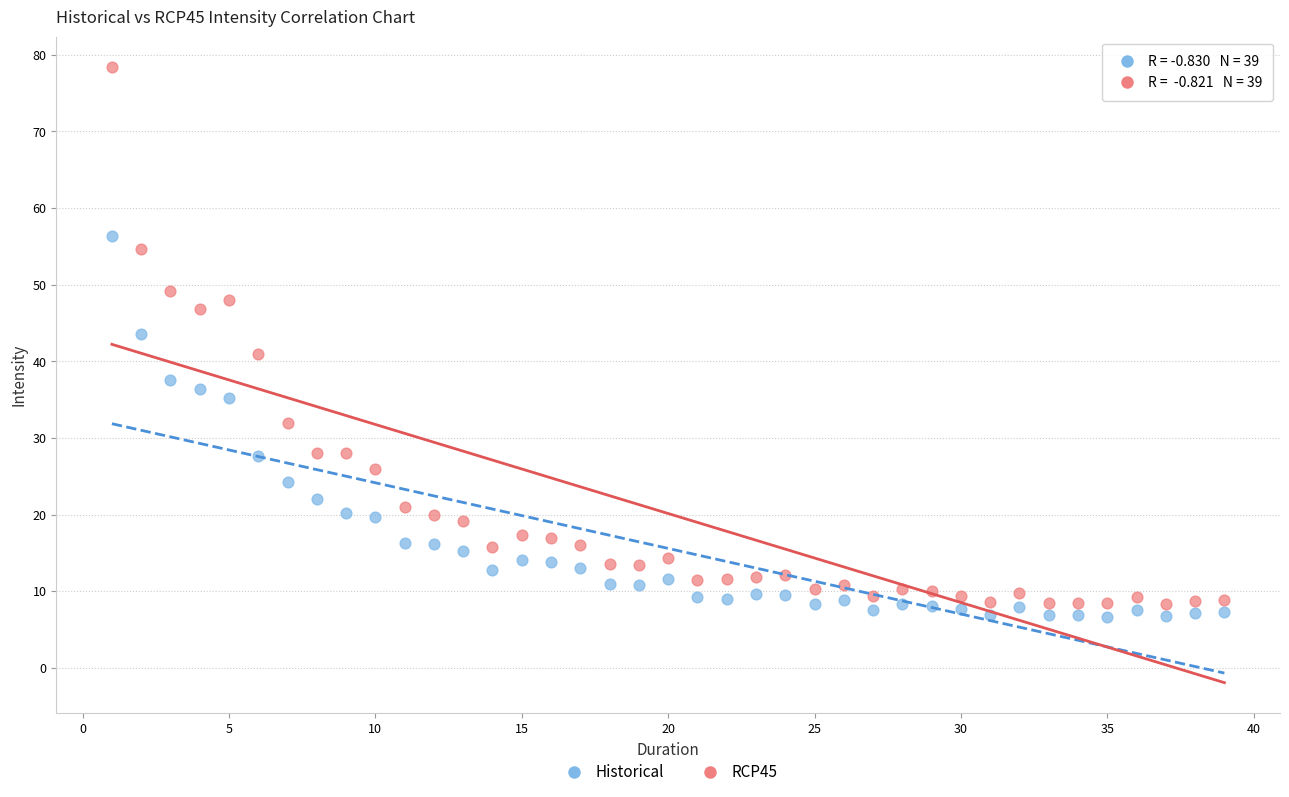

Which series contains the highest Y value?

RCP45